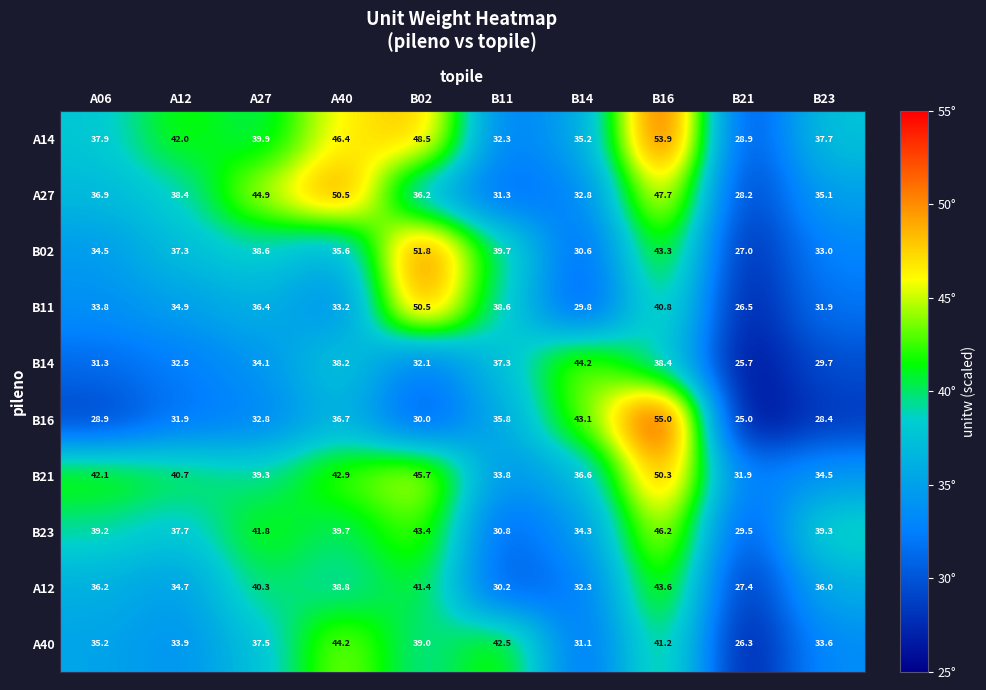

What is the difference between the B23 values at A27 and B23?

2.5